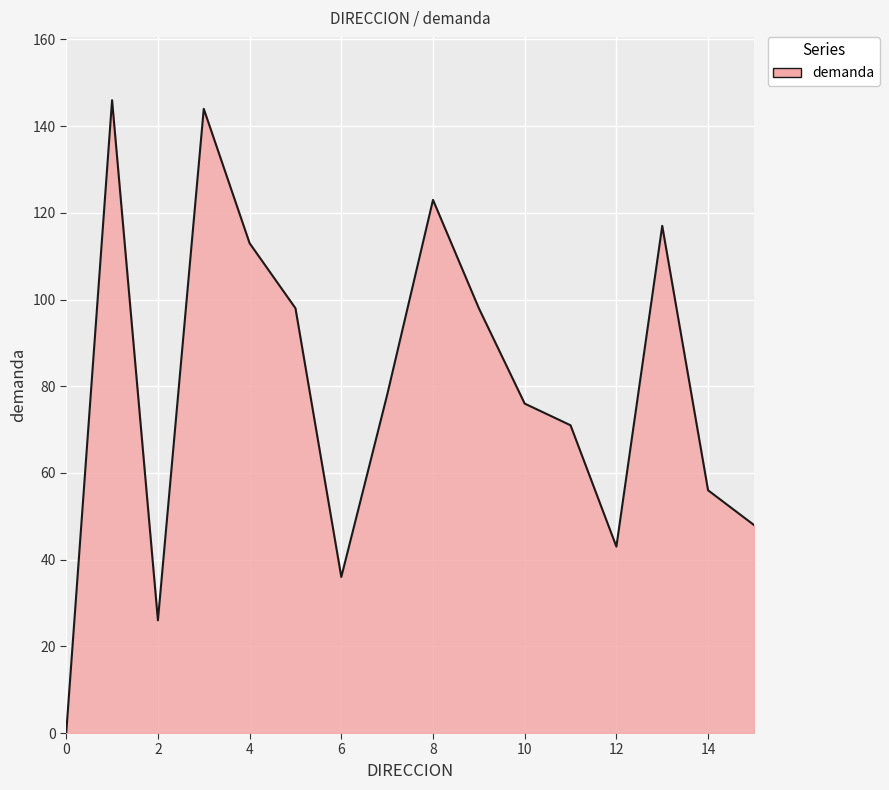

What is the greatest value displayed?

146